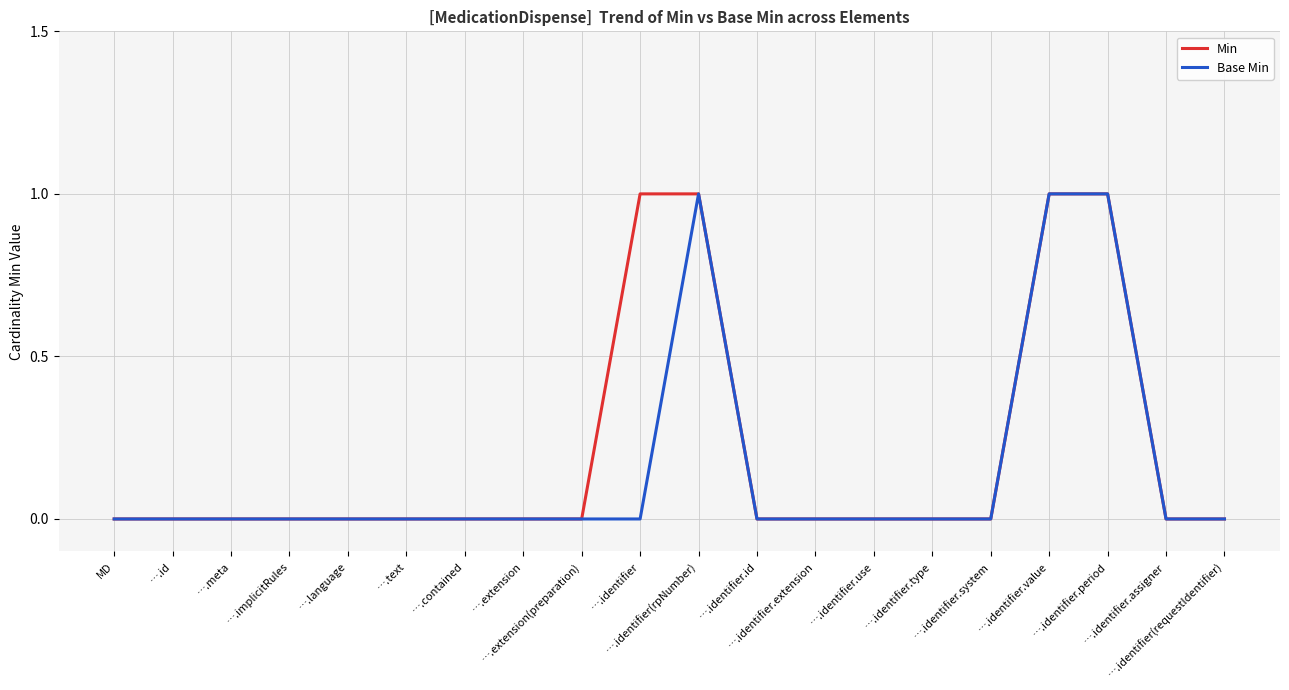

Where is the first local maximum for Base Min?

….identifier(rpNumber)